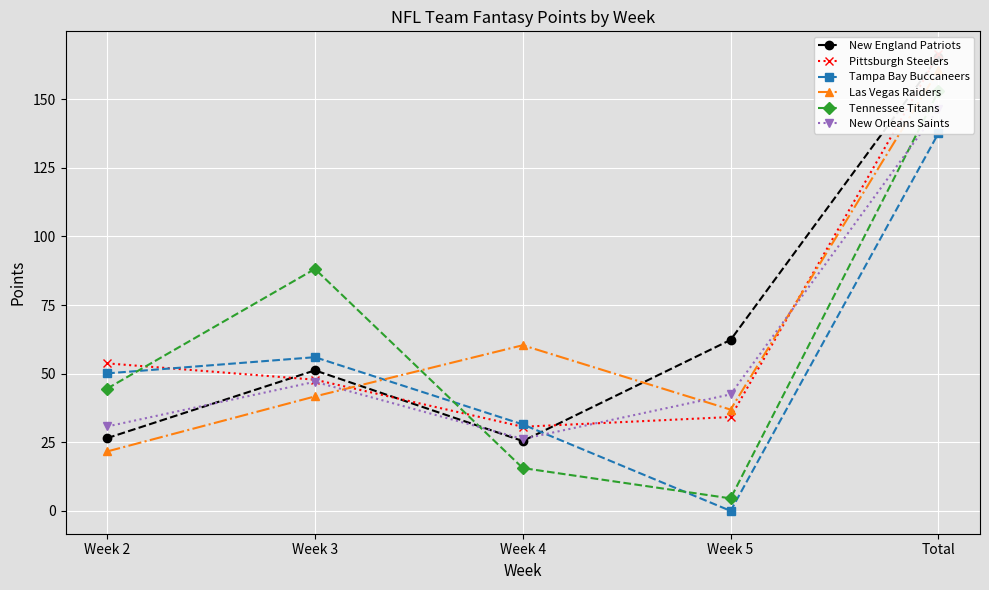

Which series has the largest range (max minus min)?

Tennessee Titans